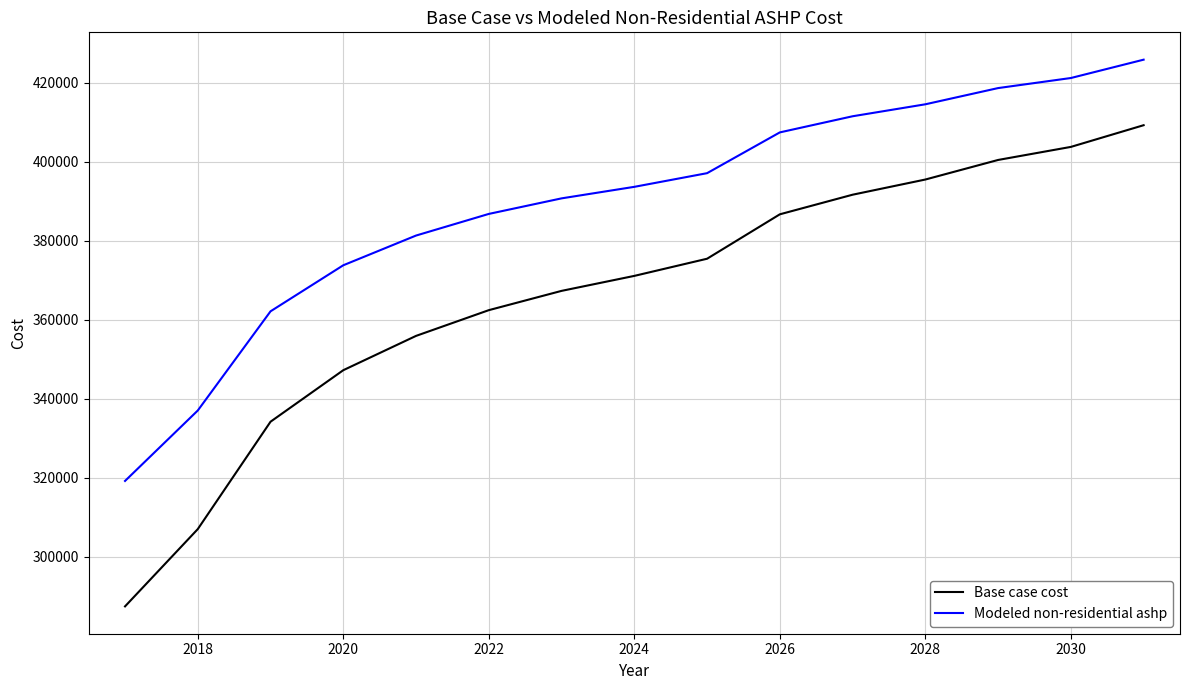

What is the maximum value for Modeled non-residential ashp?

425878.8